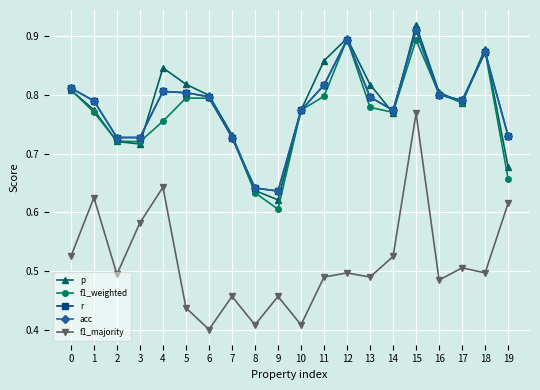

Reading left to right, extract all data points from this chart.

p: 0.8	0.8	0.7	0.7	0.8	0.8	0.8	0.7	0.6	0.6	0.8	0.9	0.9	0.8	0.8	0.9	0.8	0.8	0.9	0.7
f1_weighted: 0.8	0.8	0.7	0.7	0.8	0.8	0.8	0.7	0.6	0.6	0.8	0.8	0.9	0.8	0.8	0.9	0.8	0.8	0.9	0.7
r: 0.8	0.8	0.7	0.7	0.8	0.8	0.8	0.7	0.6	0.6	0.8	0.8	0.9	0.8	0.8	0.9	0.8	0.8	0.9	0.7
acc: 0.8	0.8	0.7	0.7	0.8	0.8	0.8	0.7	0.6	0.6	0.8	0.8	0.9	0.8	0.8	0.9	0.8	0.8	0.9	0.7
f1_majority: 0.5	0.6	0.5	0.6	0.6	0.4	0.4	0.5	0.4	0.5	0.4	0.5	0.5	0.5	0.5	0.8	0.5	0.5	0.5	0.6